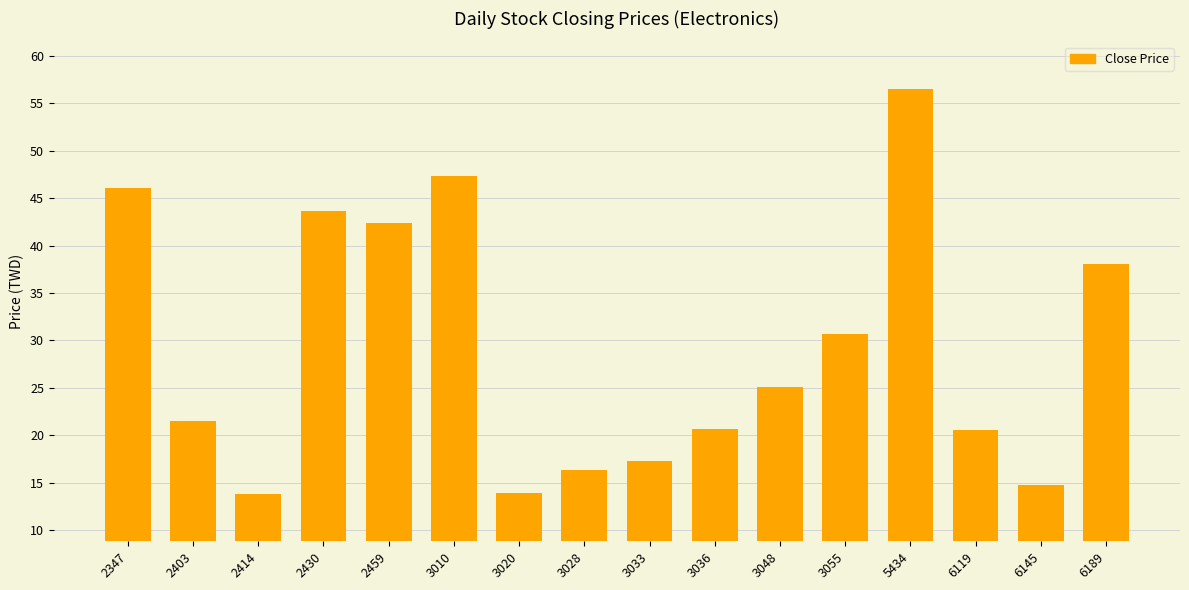

Where does the data first go above 25?

2347